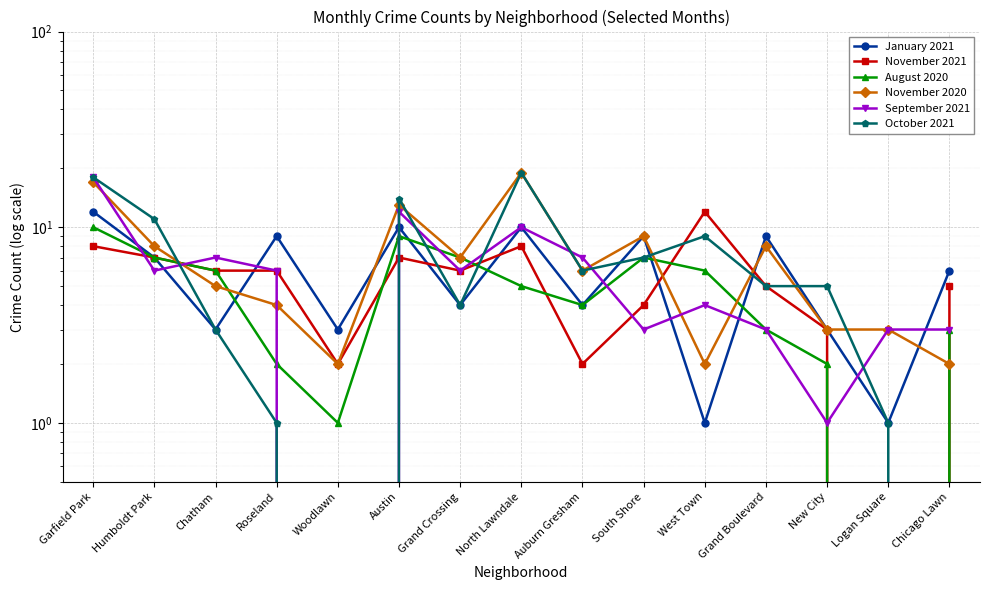

How many series are shown in this chart?

6